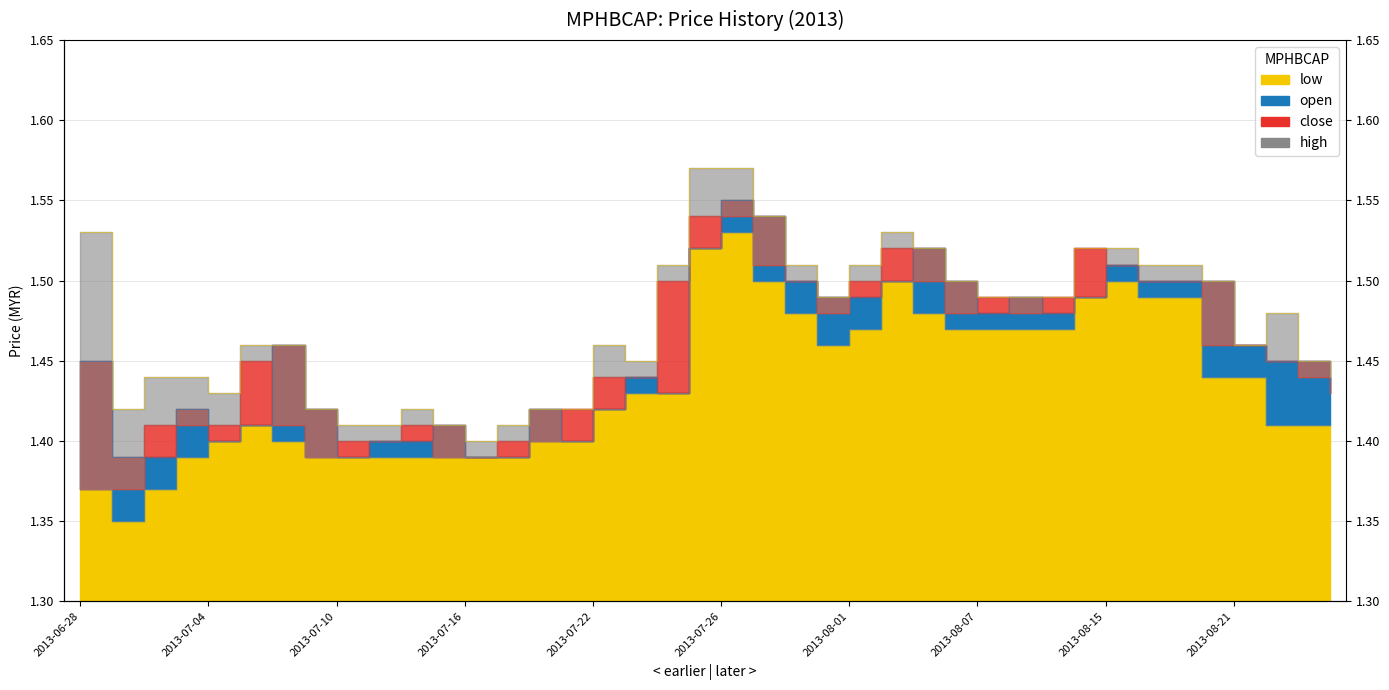

How many interior local valleys does the close series have?

4